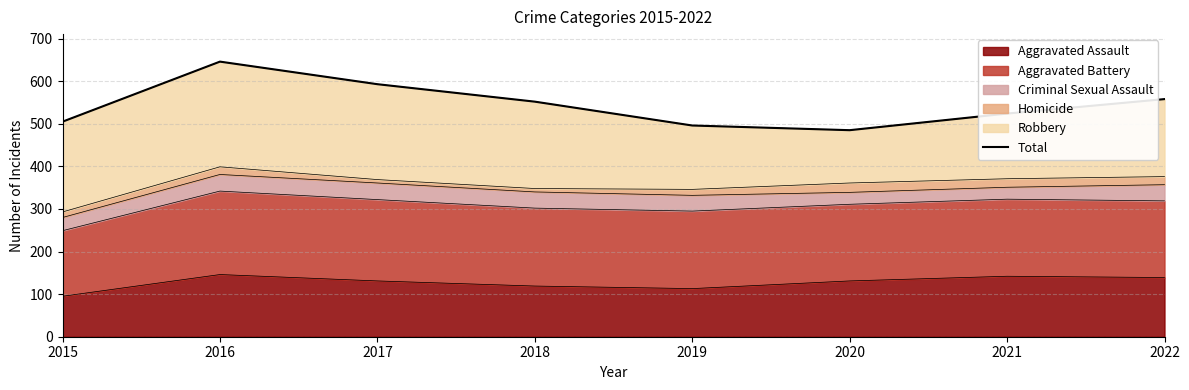

At which label is the value closest to 565?

2022